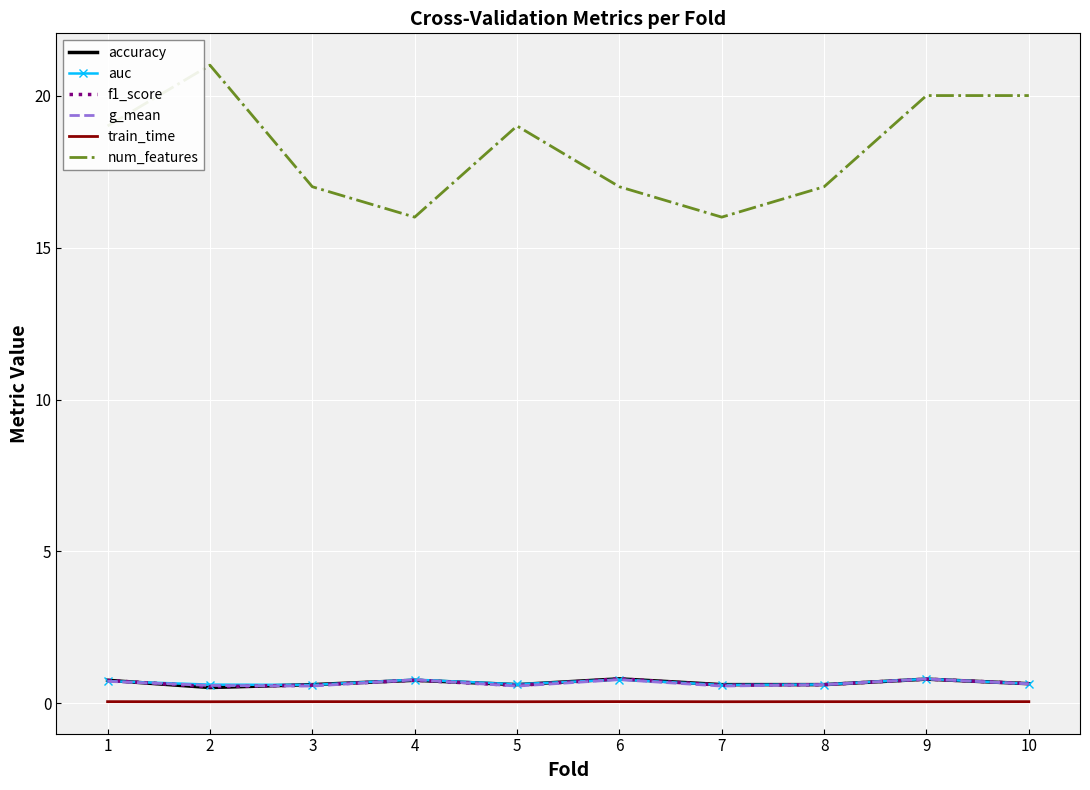

What is the sum of all train_time values?

0.6